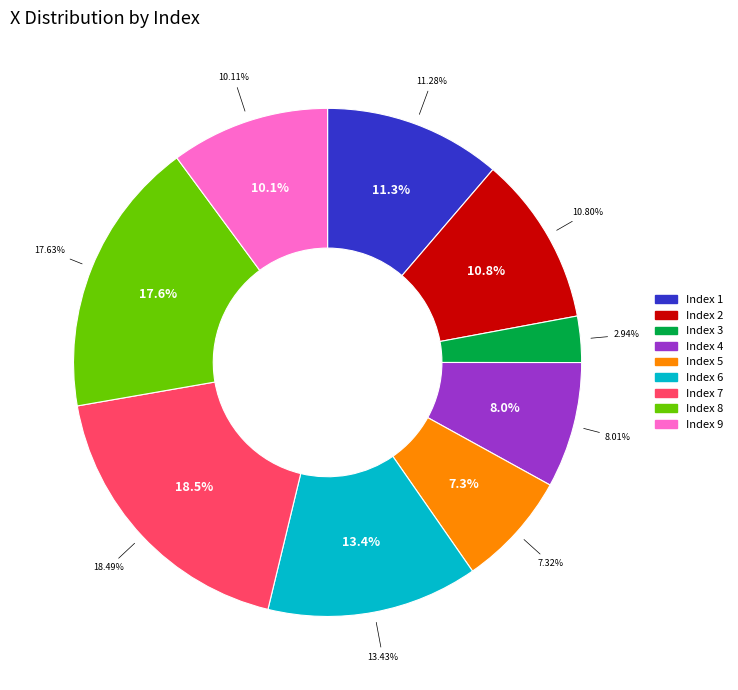

What is the total percentage of 4 and 8?

25.6%